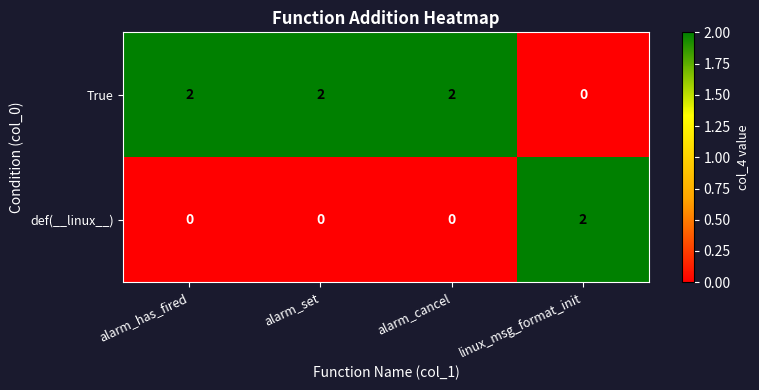

What is the total value across all series at alarm_has_fired?

2